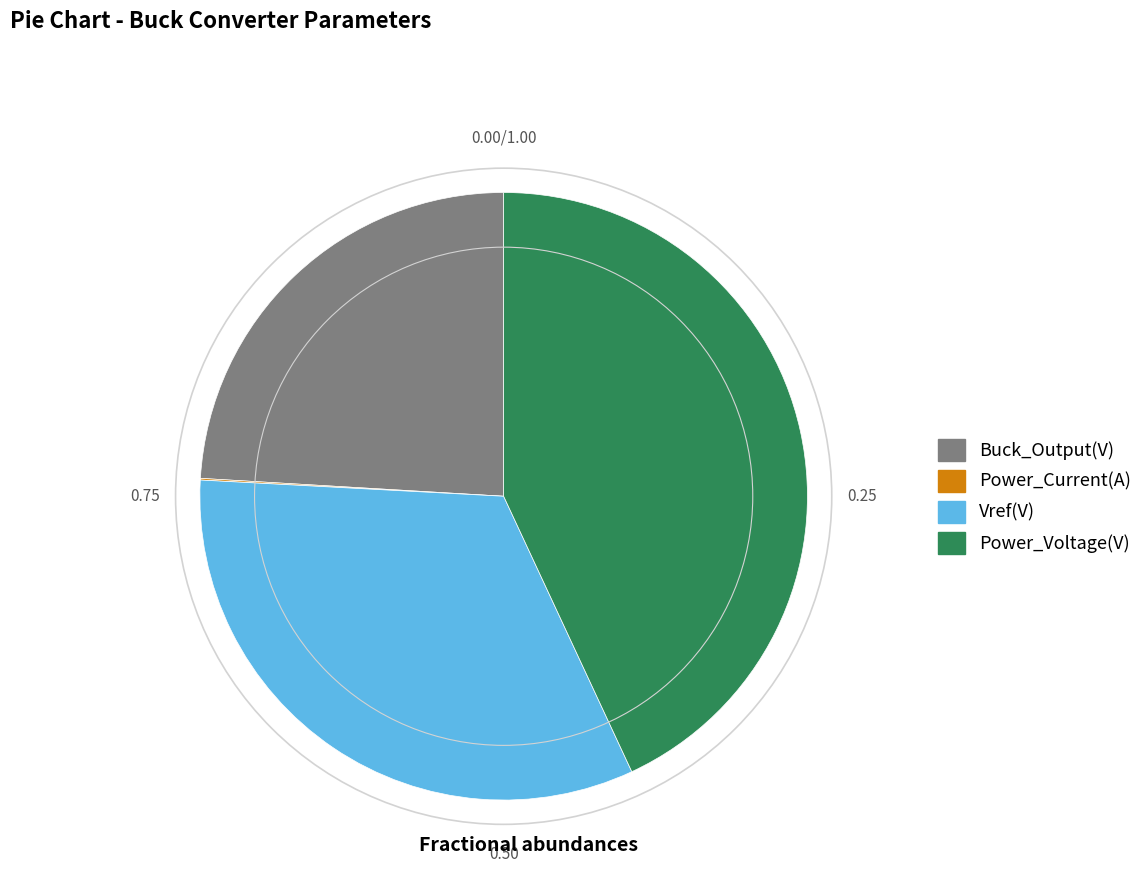

What is the largest slice in the pie chart?

Power_Voltage(V)